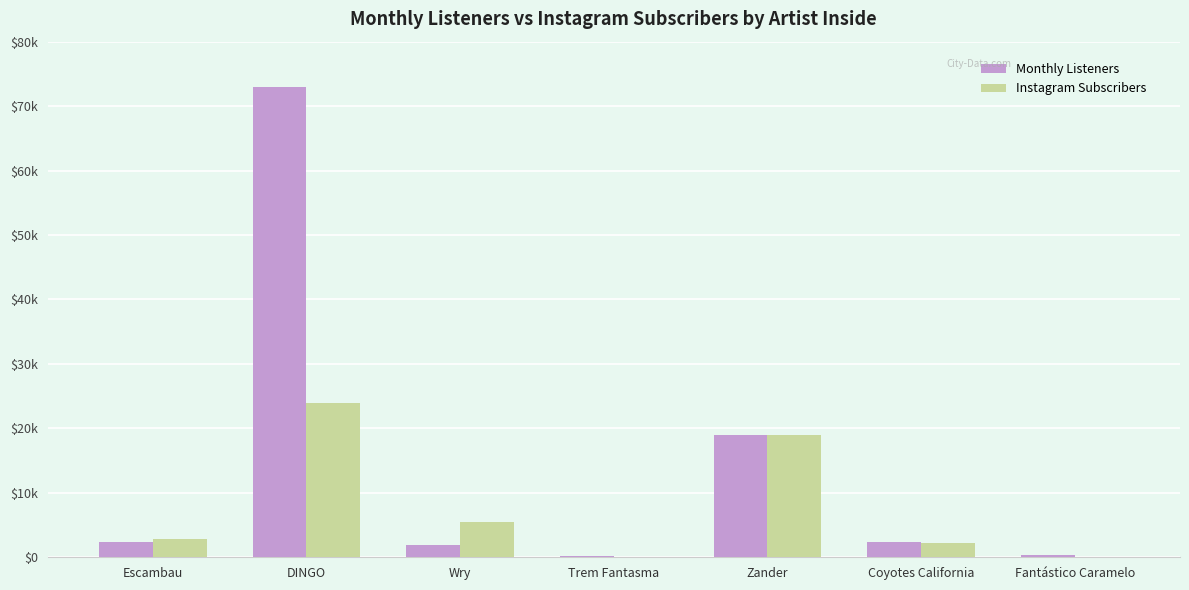

At which label is Monthly Listeners closest to 36561?

Zander